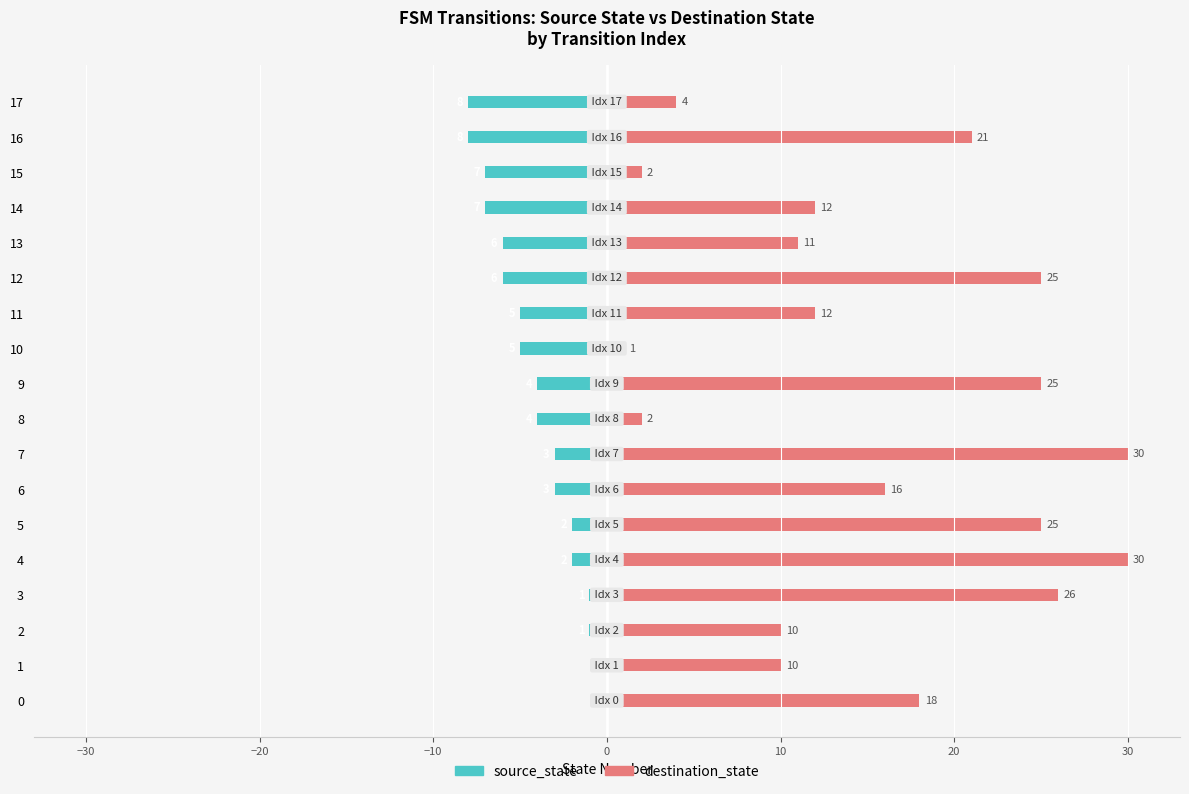

What are all the series names shown in the legend?

source_state, destination_state